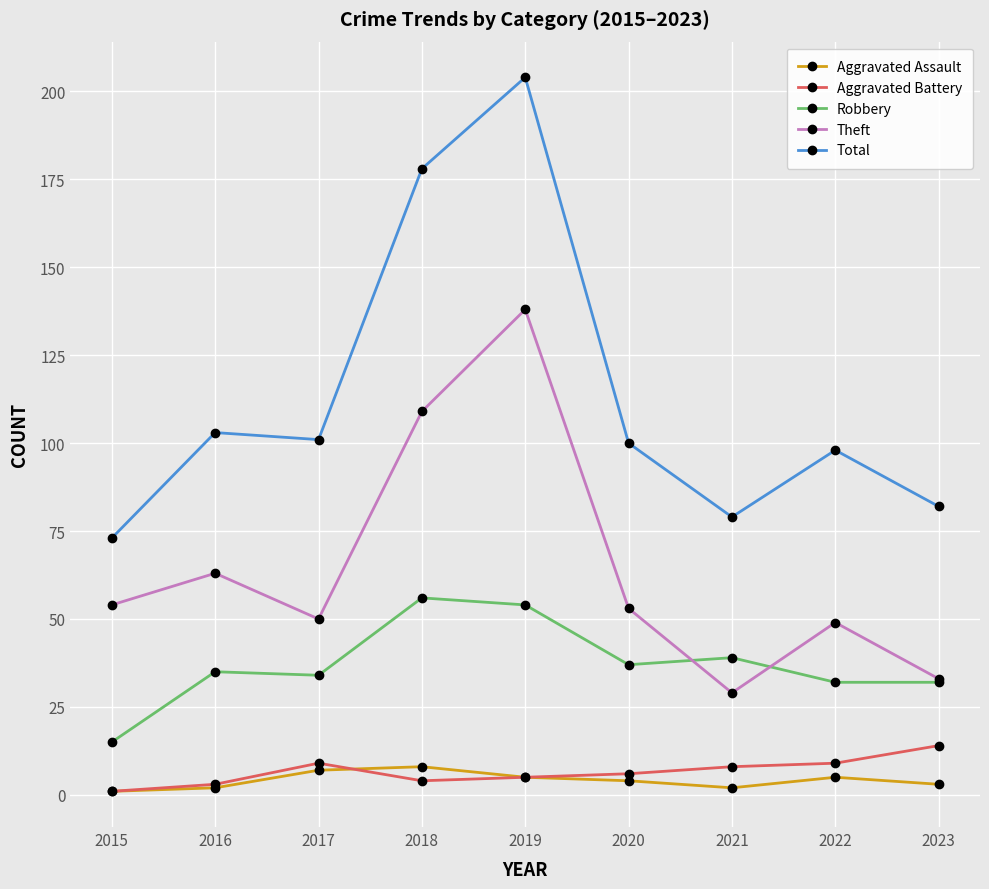

What is the spread (max minus min) of values at 2017?

94